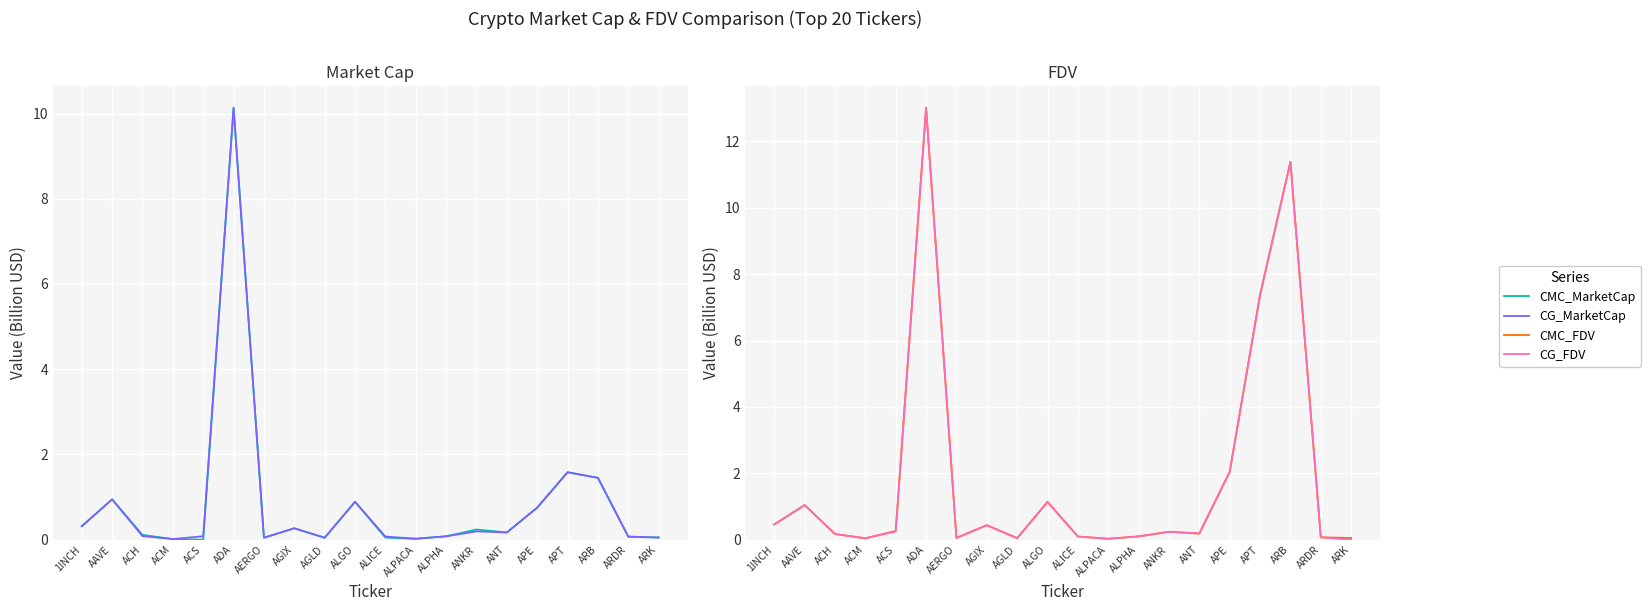

Where do CMC_MarketCap and CG_FDV first cross each other?

ALPHA and ANKR